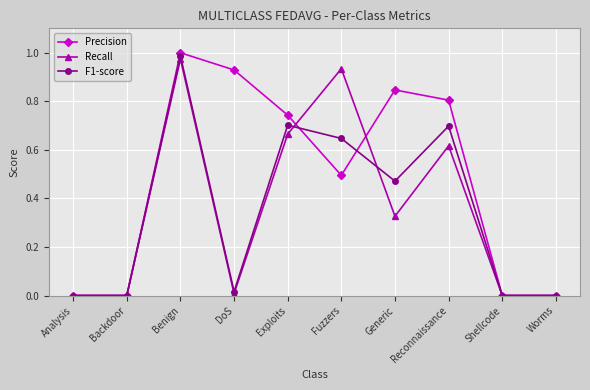

How many categories are shown in the chart?

10